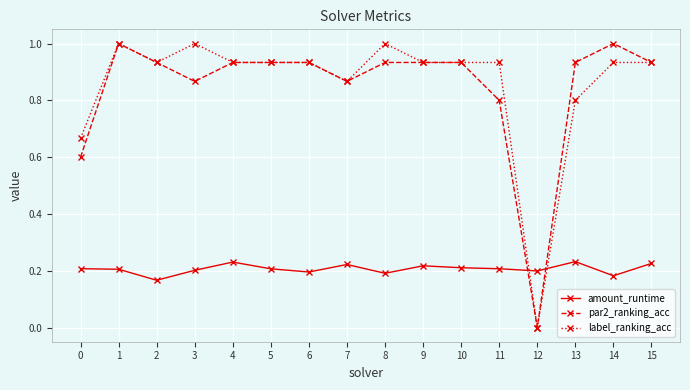

What is the sum of all label_ranking_acc values?

13.7